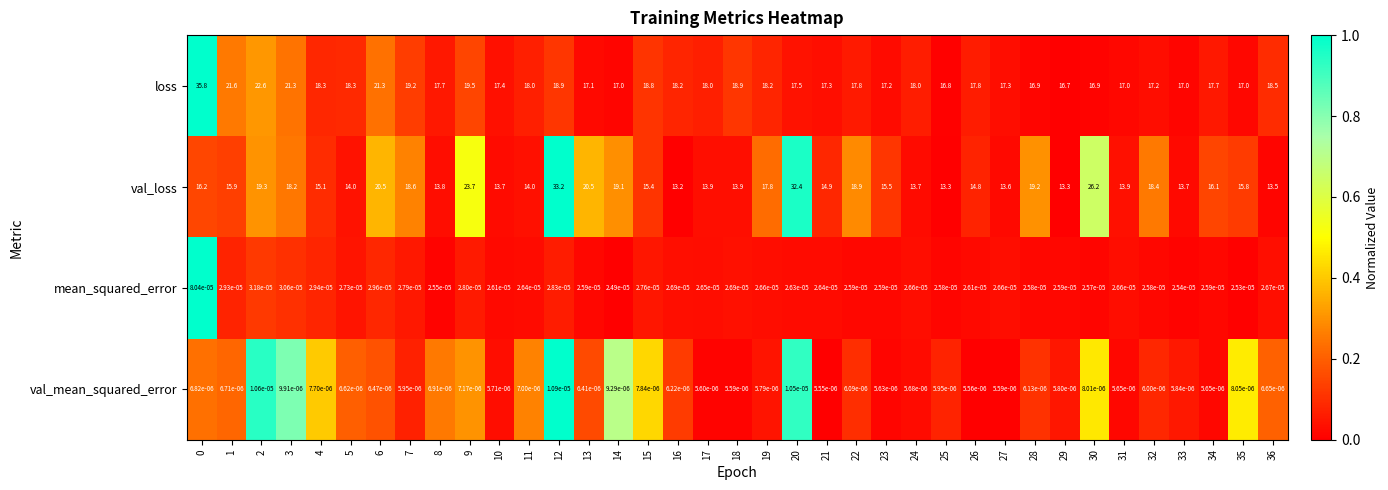

The value of val_loss at 26 is 22.3. True or false?

False